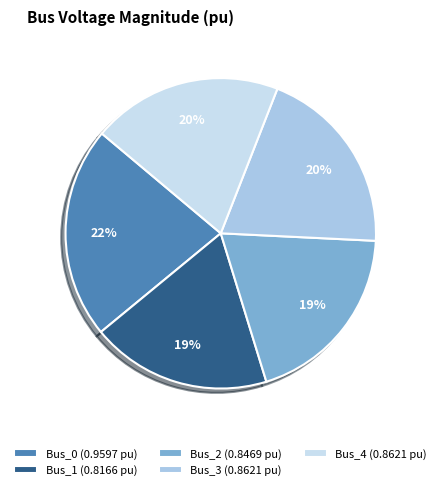

The Bus_0 slice represents 22% of the pie. True or false?

True